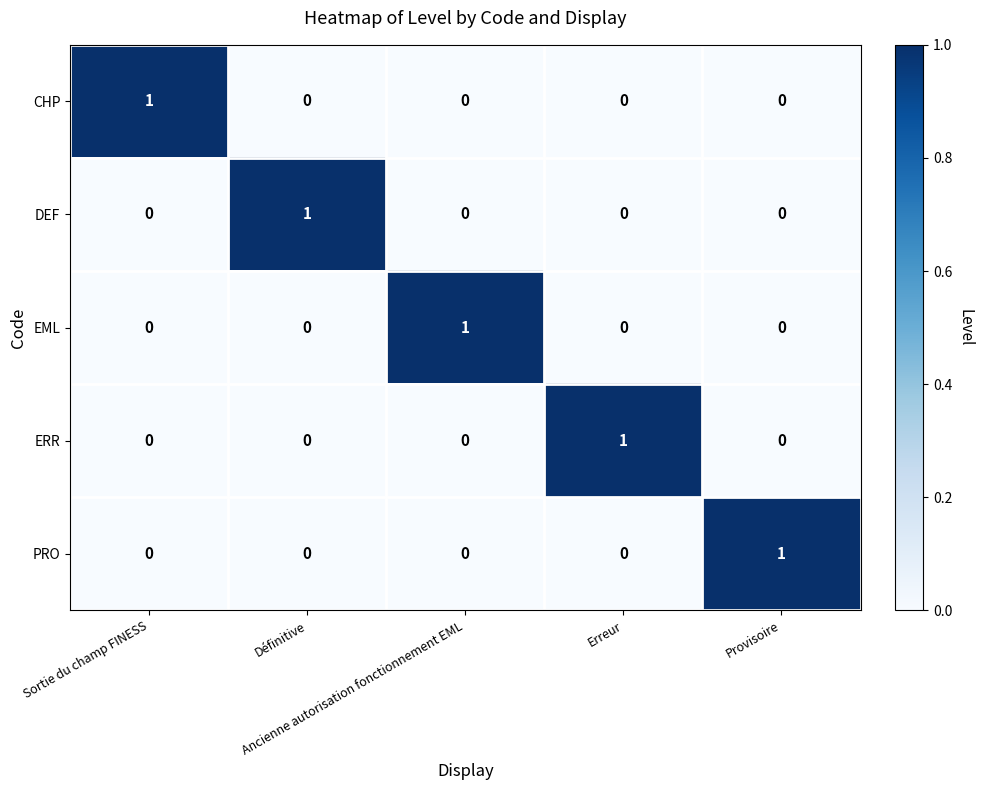

At how many categories does at least one series exceed 0?

5